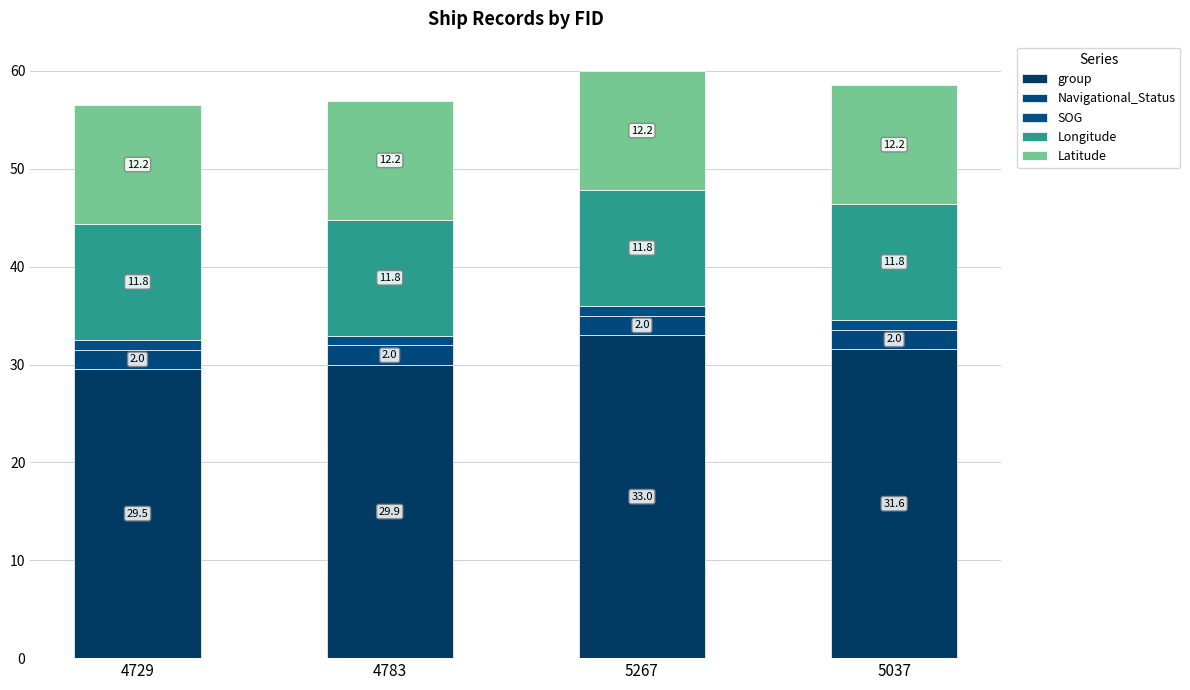

At which category is the sum across all series the highest?

5267